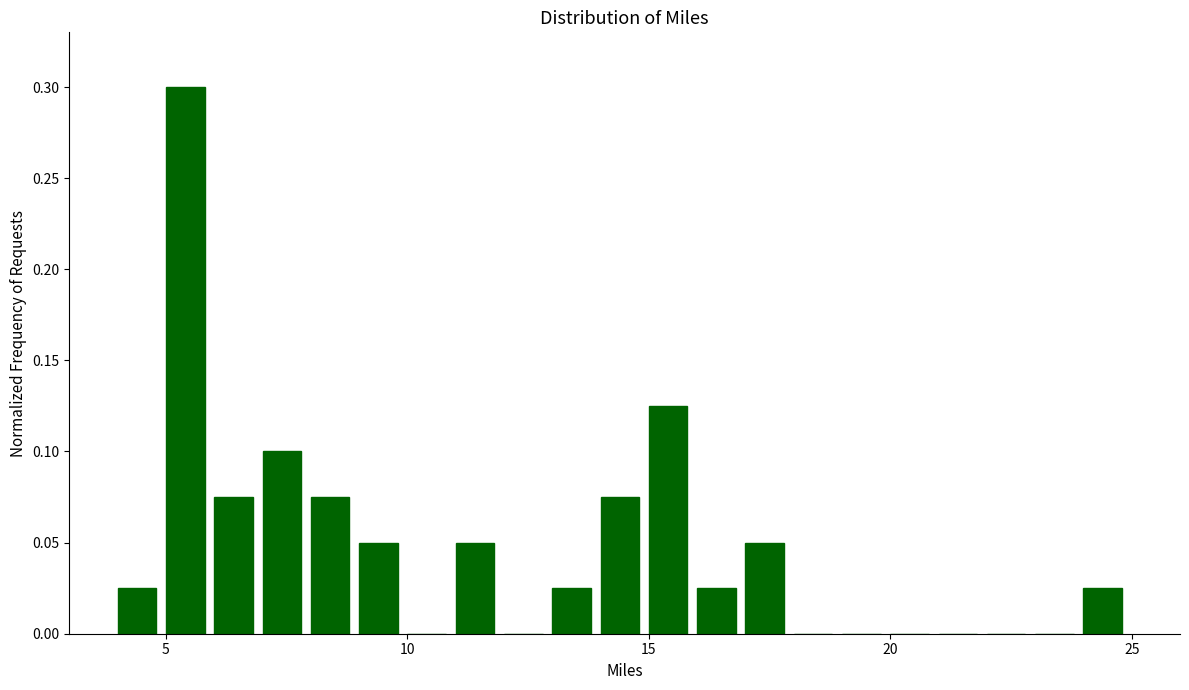

Read against the x-axis, roughly where is the centre of the tallest bar?

5.5